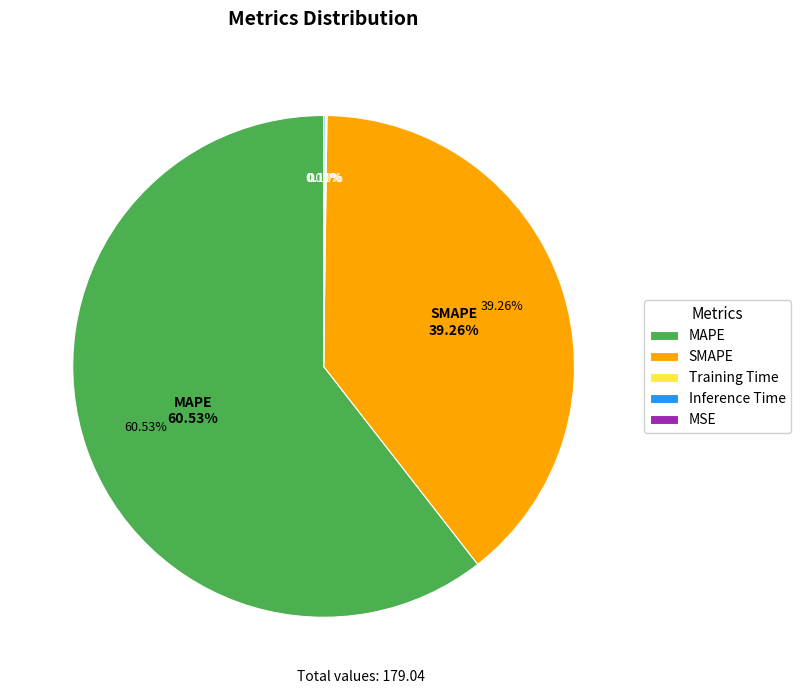

How many segments does this pie chart have?

5